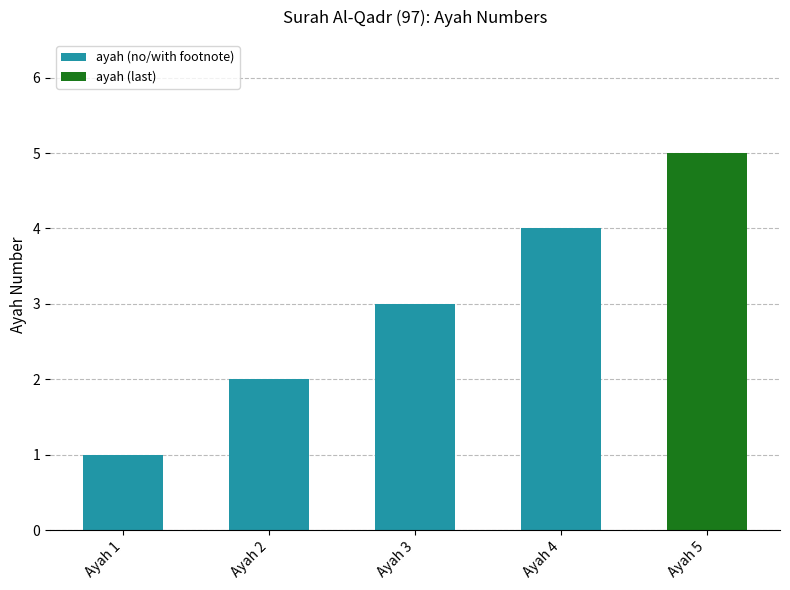

What is the difference between the maximum and minimum values?

4